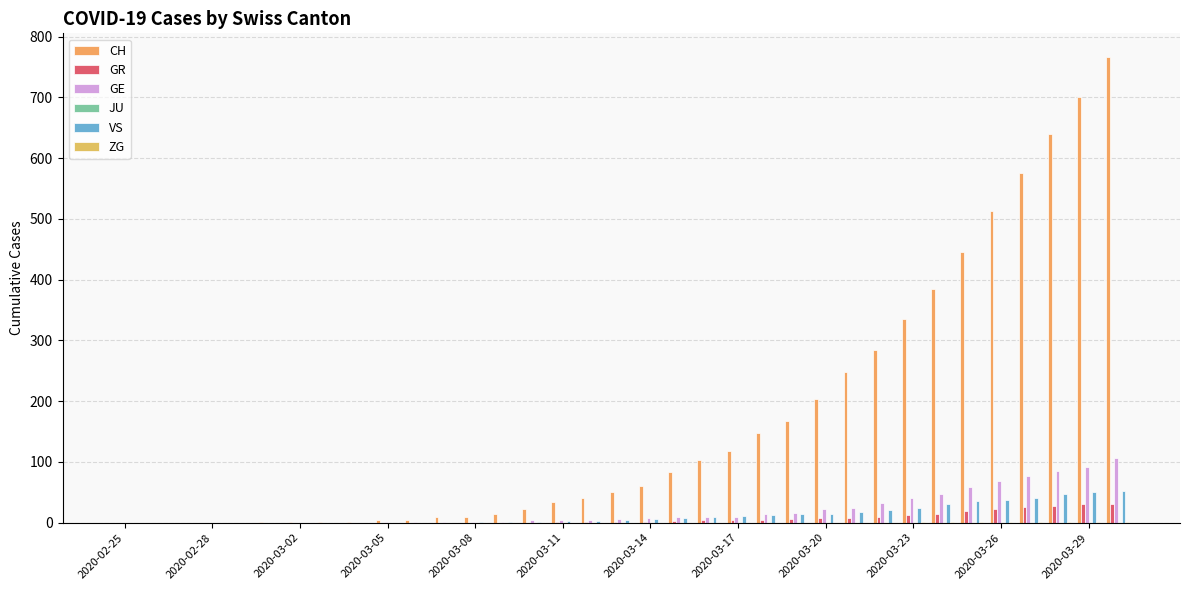

What is the difference between the maximum and second lowest values in the VS series?

53